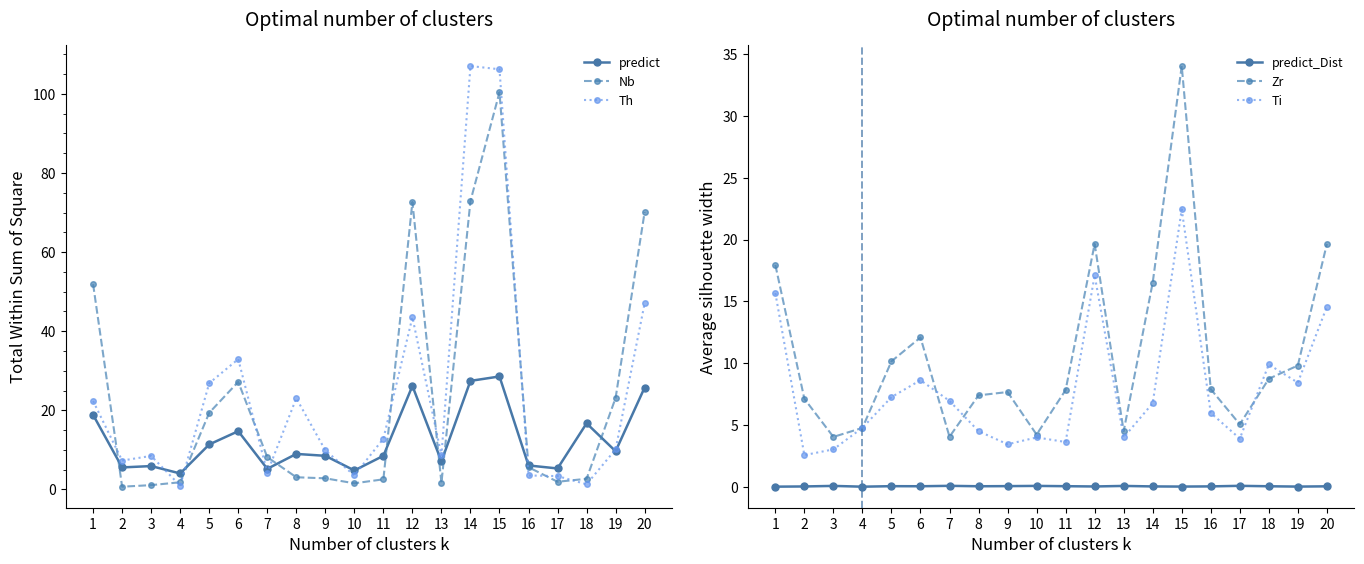

How many predict_Dist values are between 0 and 1?

20